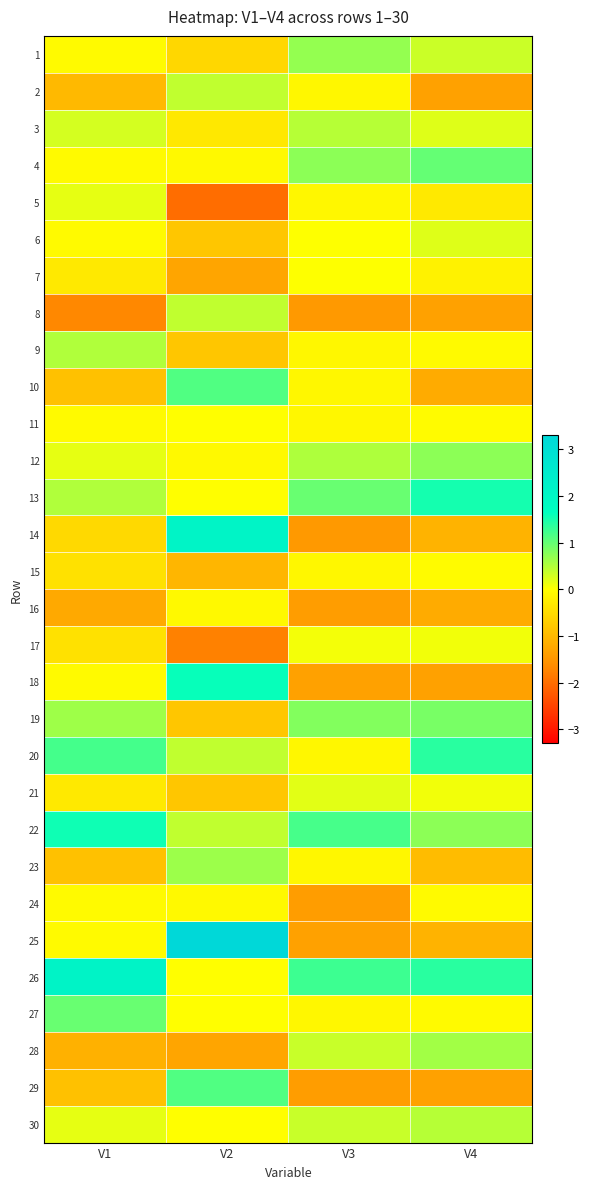

List the series in order of their peak value, lowest first.

16, 24, 15, 11, 7, 17, 5, 21, 6, 2, 8, 3, 30, 9, 28, 23, 1, 12, 19, 27, 4, 10, 29, 20, 13, 22, 18, 14, 26, 25